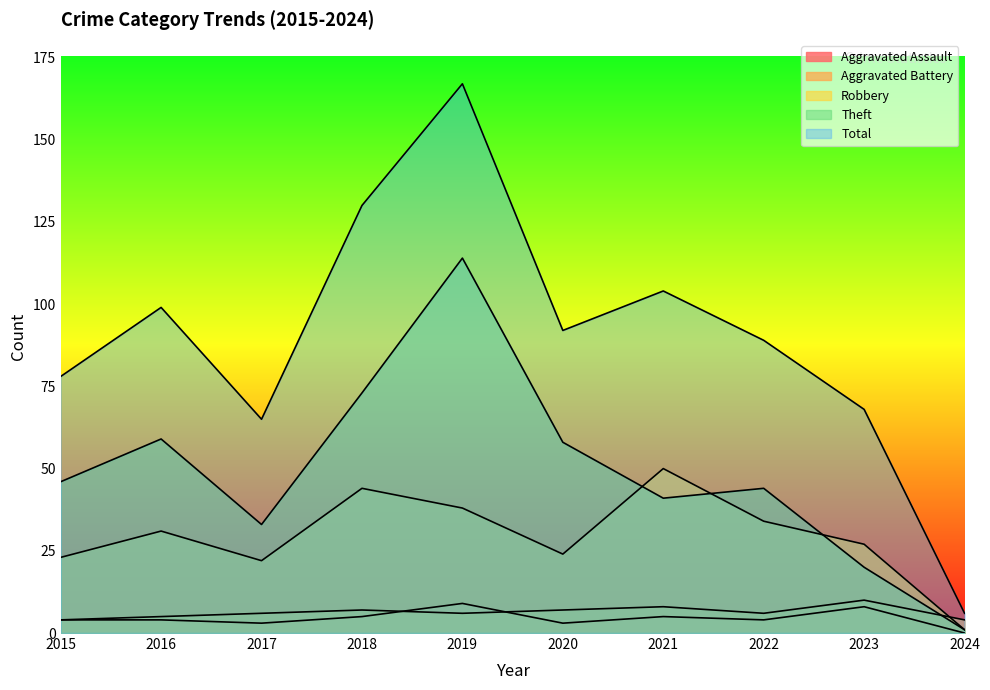

What is the approximate value of Robbery at 2017?

22